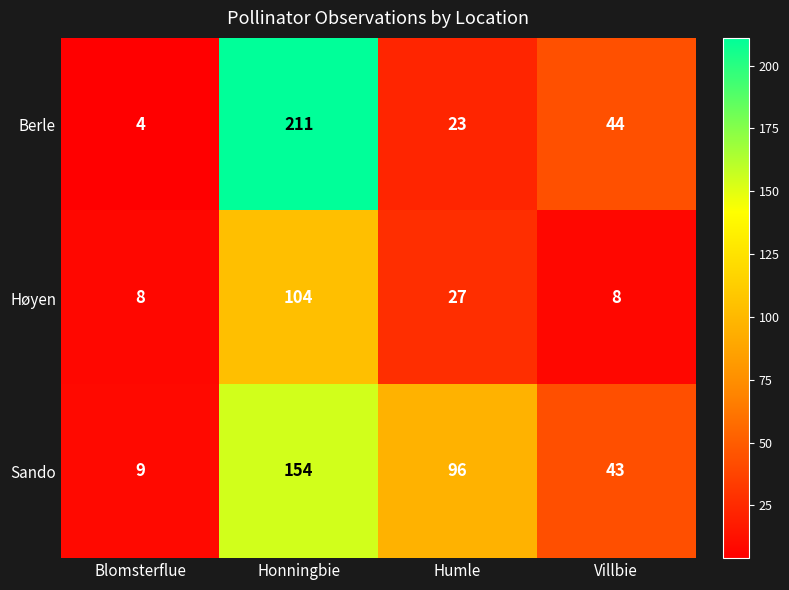

Which series has the largest range (max minus min)?

Berle